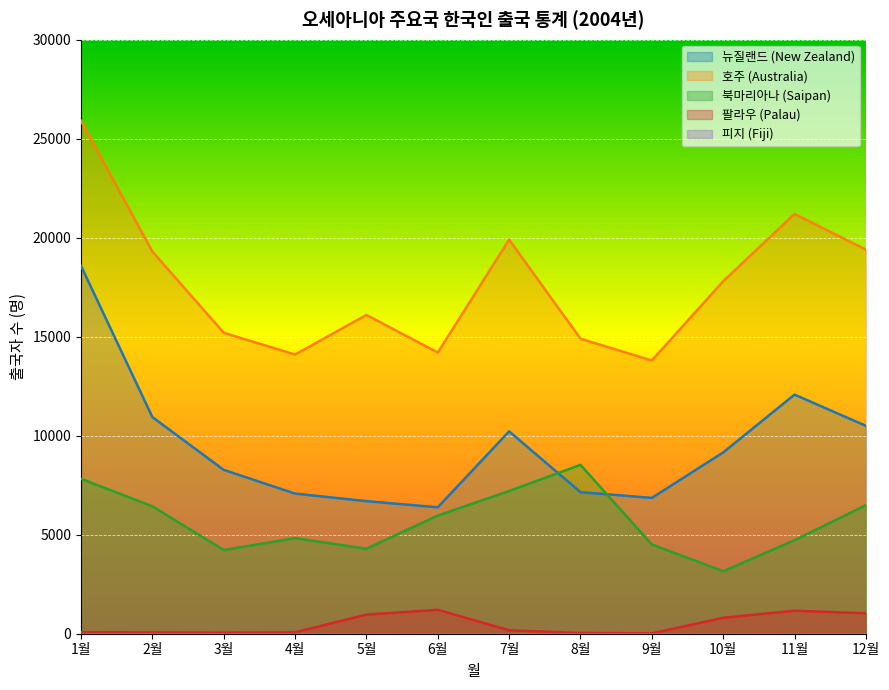

True or false: 호주 (Australia) and 북마리아나 (Saipan) intersect in this chart.

False